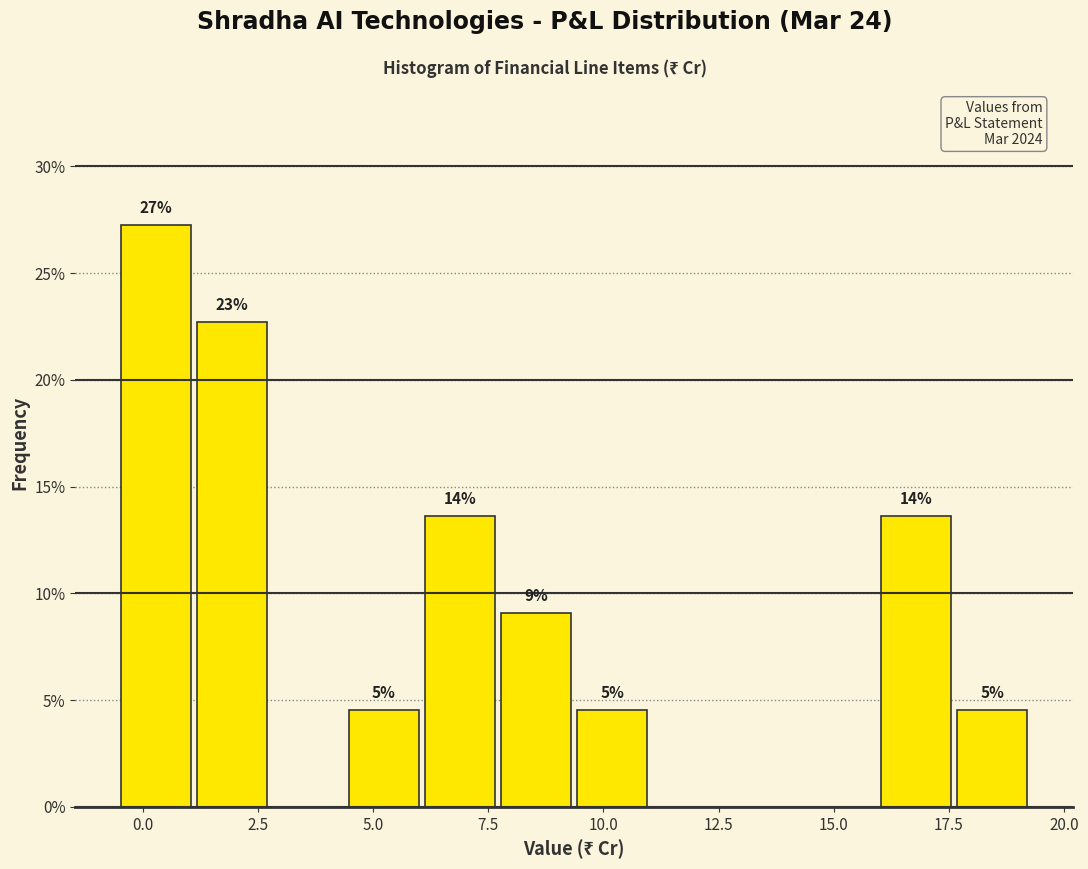

Around what value on the x-axis is the tallest bar? Give the approximate position of its centre, as read against the axis.

0.5